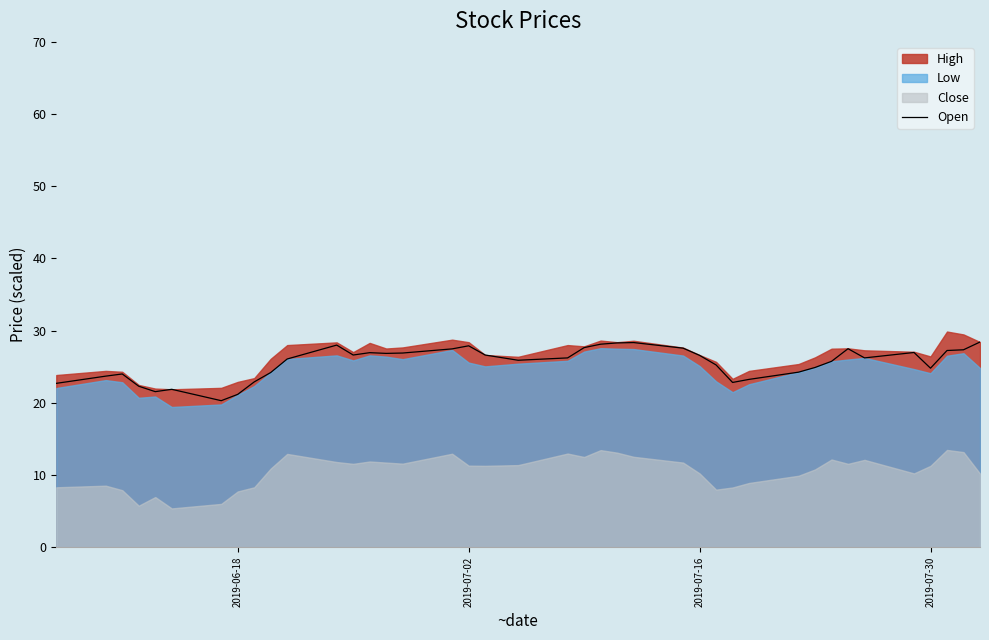

True or false: the data has more than 2 interior local peaks.

True